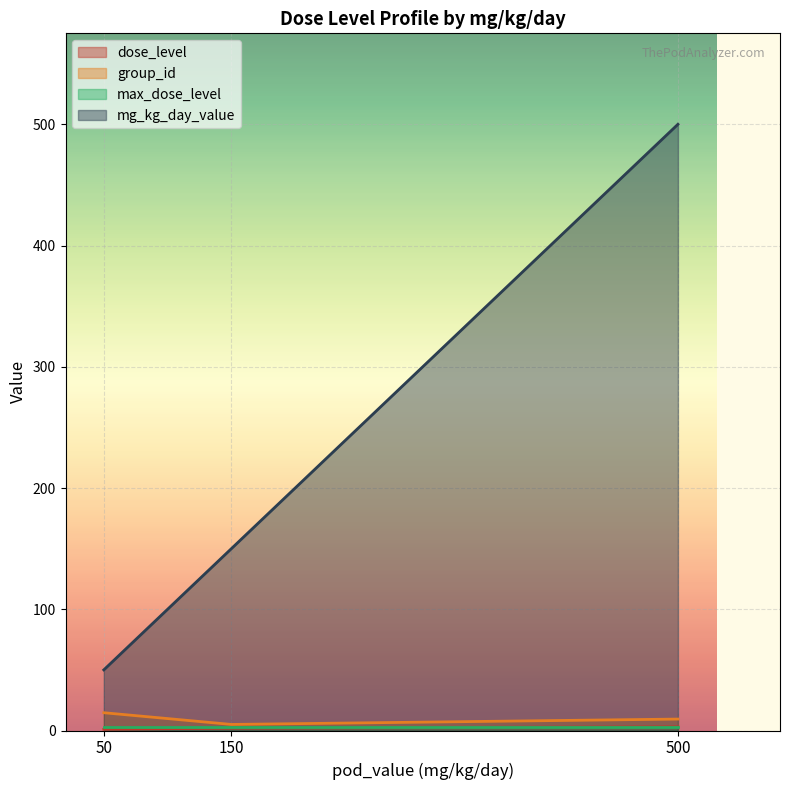

What is the difference between the highest and lowest values at 150?

148.0